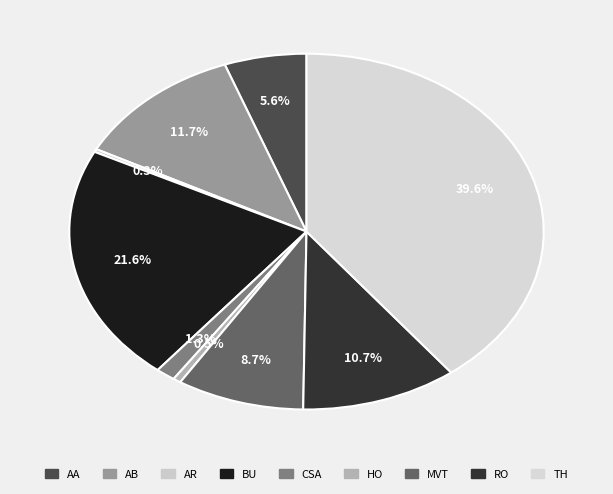

How many segments does this pie chart have?

9